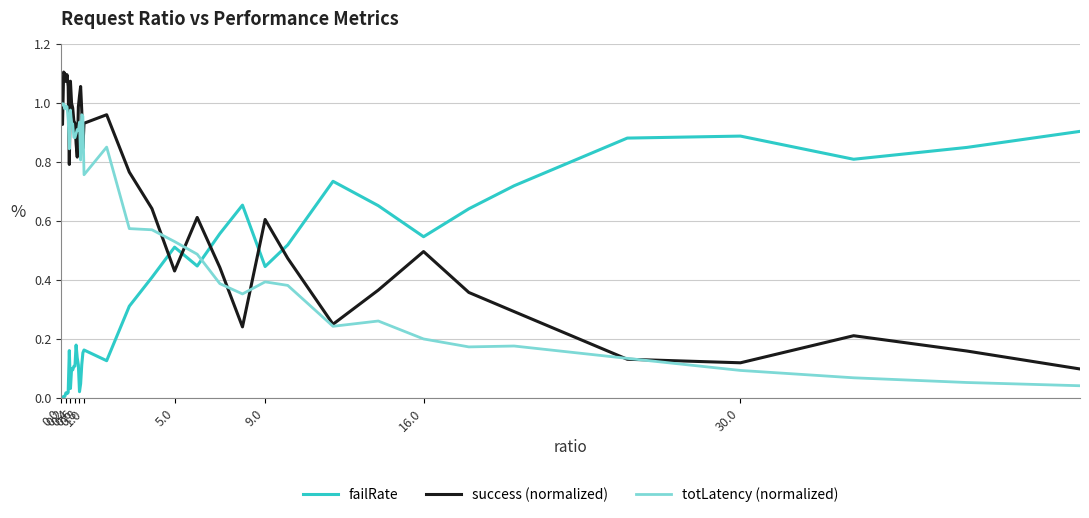

How many intersections are there between failRate and totLatency (normalized)?

1